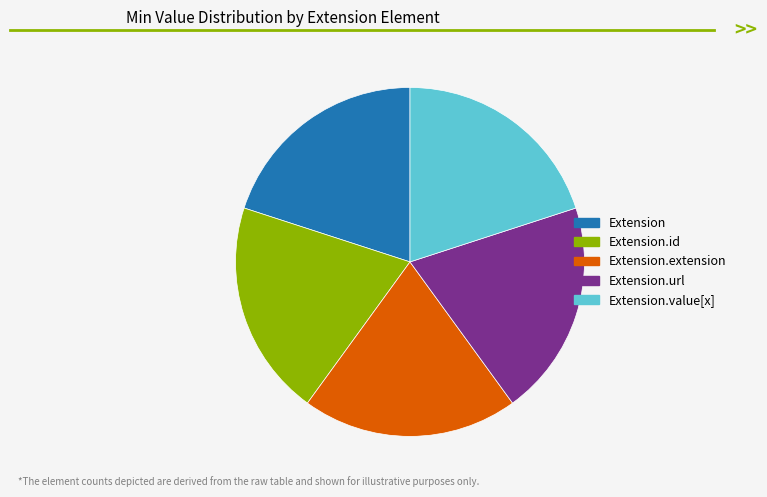

Count the number of slices in the pie.

5